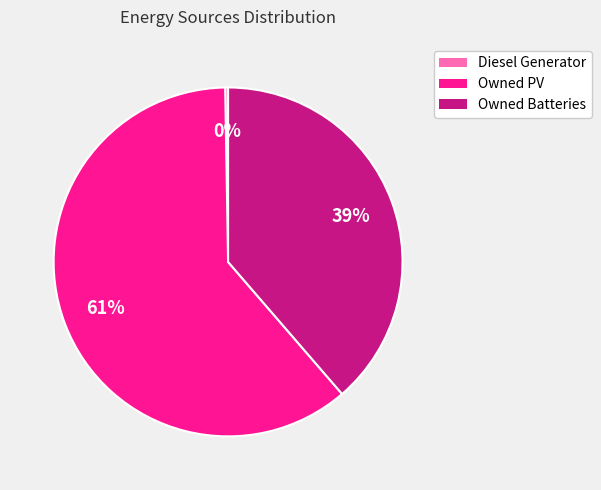

What is the majority slice?

Owned PV